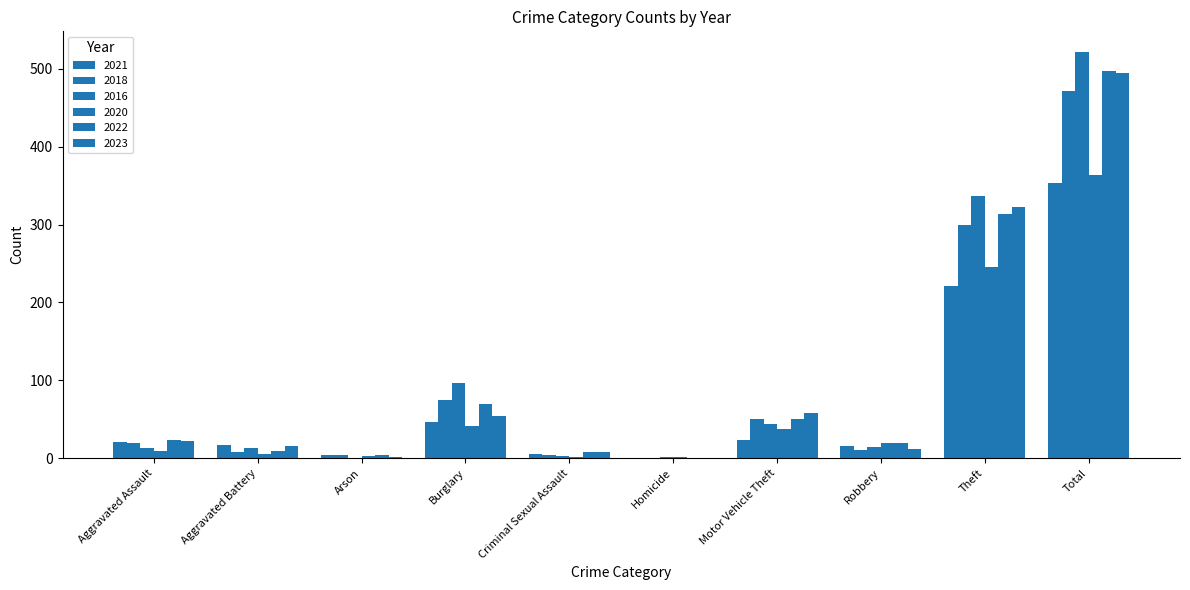

What is the highest value of the 2021 series?

354